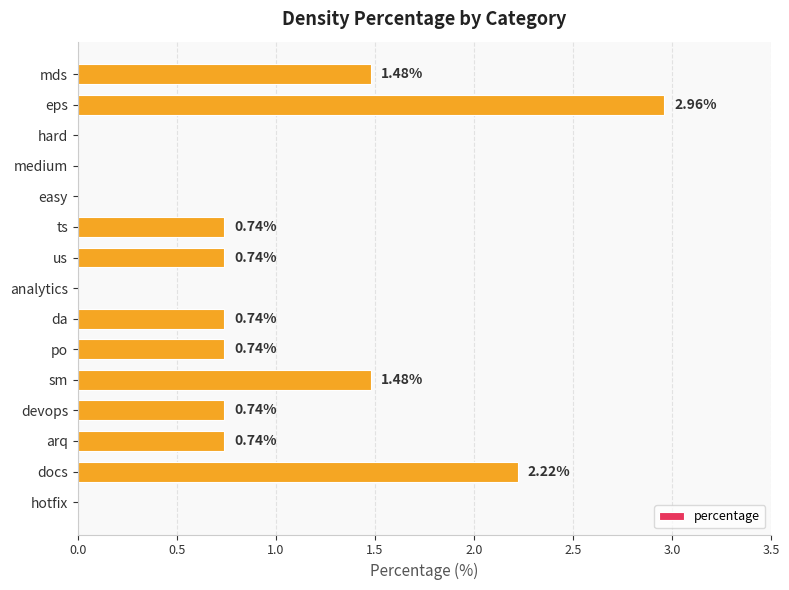

Which label corresponds to the largest value in the chart?

eps